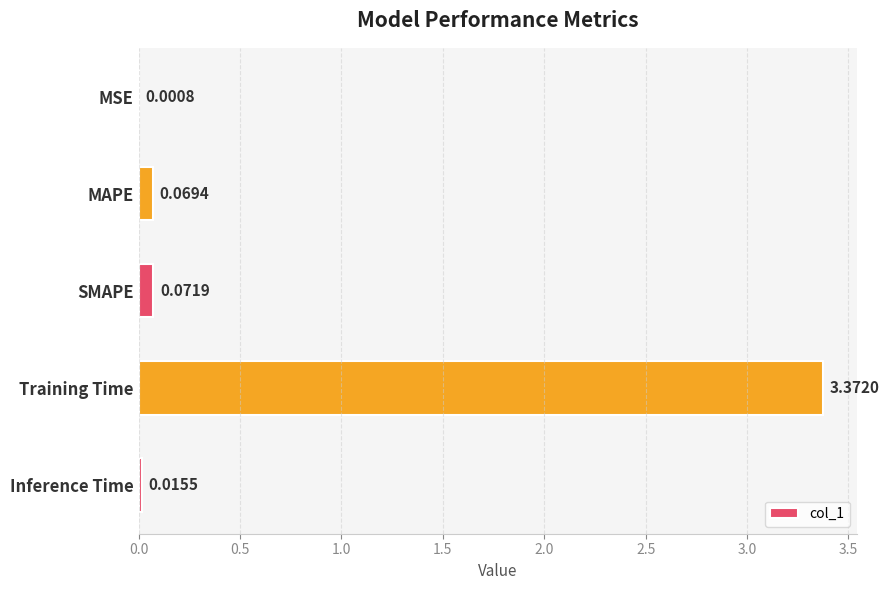

Are the bars grouped side by side (vs. stacked)?

No